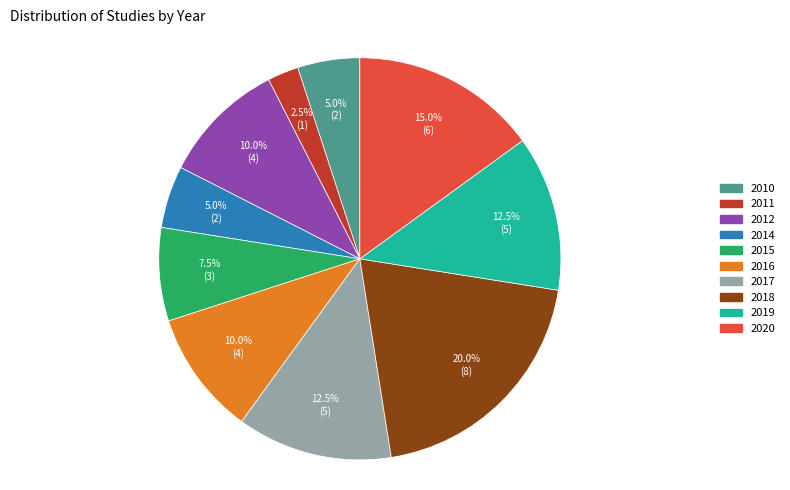

Combined, do 2011 and 2014 account for over 50%?

No